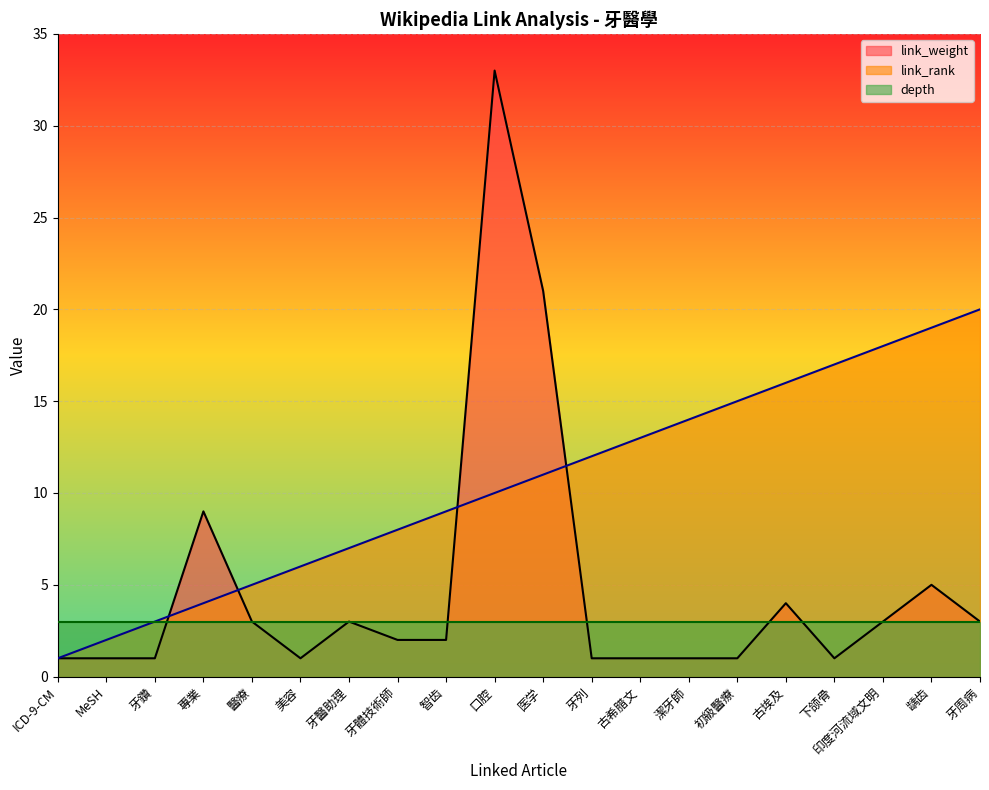

What are all the series names shown in the legend?

link_weight, link_rank, depth